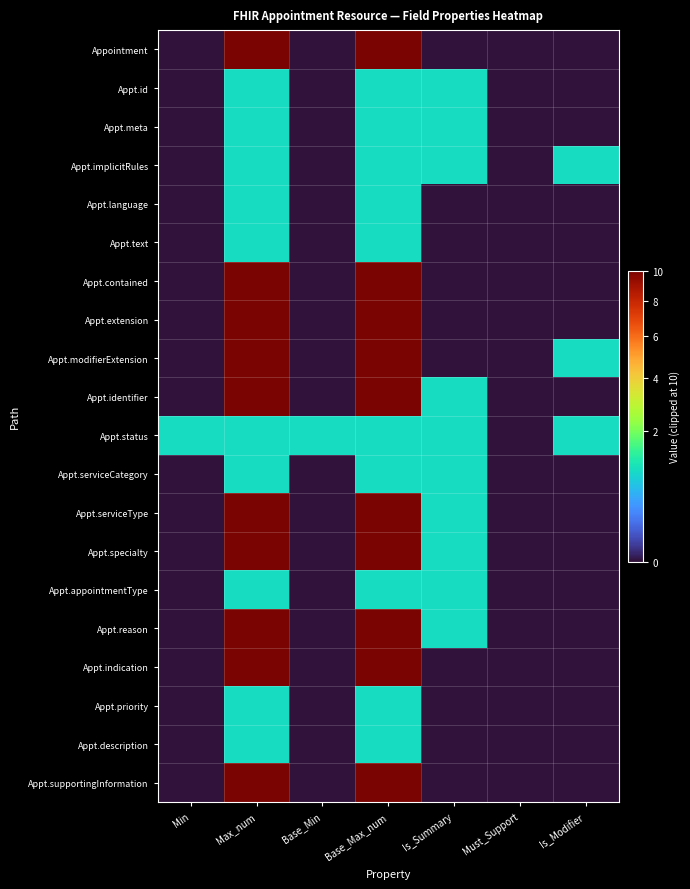

Reading left to right, list all the values displayed in this chart.

Appointment: Min=0	Max_num=10	Base_Min=0	Base_Max_num=10	Is_Summary=0	Must_Support=0	Is_Modifier=0
Appt.id: Min=0	Max_num=1	Base_Min=0	Base_Max_num=1	Is_Summary=1	Must_Support=0	Is_Modifier=0
Appt.meta: Min=0	Max_num=1	Base_Min=0	Base_Max_num=1	Is_Summary=1	Must_Support=0	Is_Modifier=0
Appt.implicitRules: Min=0	Max_num=1	Base_Min=0	Base_Max_num=1	Is_Summary=1	Must_Support=0	Is_Modifier=1
Appt.language: Min=0	Max_num=1	Base_Min=0	Base_Max_num=1	Is_Summary=0	Must_Support=0	Is_Modifier=0
Appt.text: Min=0	Max_num=1	Base_Min=0	Base_Max_num=1	Is_Summary=0	Must_Support=0	Is_Modifier=0
Appt.contained: Min=0	Max_num=10	Base_Min=0	Base_Max_num=10	Is_Summary=0	Must_Support=0	Is_Modifier=0
Appt.extension: Min=0	Max_num=10	Base_Min=0	Base_Max_num=10	Is_Summary=0	Must_Support=0	Is_Modifier=0
Appt.modifierExtension: Min=0	Max_num=10	Base_Min=0	Base_Max_num=10	Is_Summary=0	Must_Support=0	Is_Modifier=1
Appt.identifier: Min=0	Max_num=10	Base_Min=0	Base_Max_num=10	Is_Summary=1	Must_Support=0	Is_Modifier=0
Appt.status: Min=1	Max_num=1	Base_Min=1	Base_Max_num=1	Is_Summary=1	Must_Support=0	Is_Modifier=1
Appt.serviceCategory: Min=0	Max_num=1	Base_Min=0	Base_Max_num=1	Is_Summary=1	Must_Support=0	Is_Modifier=0
Appt.serviceType: Min=0	Max_num=10	Base_Min=0	Base_Max_num=10	Is_Summary=1	Must_Support=0	Is_Modifier=0
Appt.specialty: Min=0	Max_num=10	Base_Min=0	Base_Max_num=10	Is_Summary=1	Must_Support=0	Is_Modifier=0
Appt.appointmentType: Min=0	Max_num=1	Base_Min=0	Base_Max_num=1	Is_Summary=1	Must_Support=0	Is_Modifier=0
Appt.reason: Min=0	Max_num=10	Base_Min=0	Base_Max_num=10	Is_Summary=1	Must_Support=0	Is_Modifier=0
Appt.indication: Min=0	Max_num=10	Base_Min=0	Base_Max_num=10	Is_Summary=0	Must_Support=0	Is_Modifier=0
Appt.priority: Min=0	Max_num=1	Base_Min=0	Base_Max_num=1	Is_Summary=0	Must_Support=0	Is_Modifier=0
Appt.description: Min=0	Max_num=1	Base_Min=0	Base_Max_num=1	Is_Summary=0	Must_Support=0	Is_Modifier=0
Appt.supportingInformation: Min=0	Max_num=10	Base_Min=0	Base_Max_num=10	Is_Summary=0	Must_Support=0	Is_Modifier=0